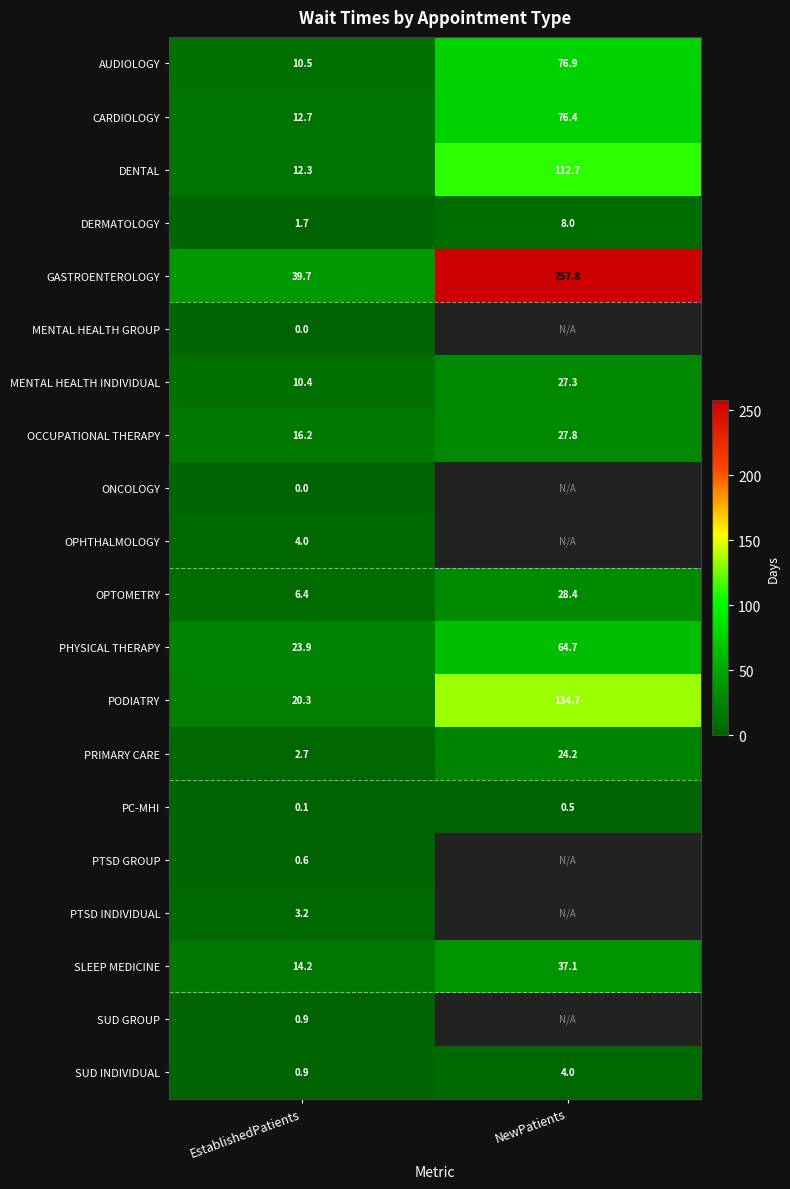

Which category has the lowest value across all series?

EstablishedPatients